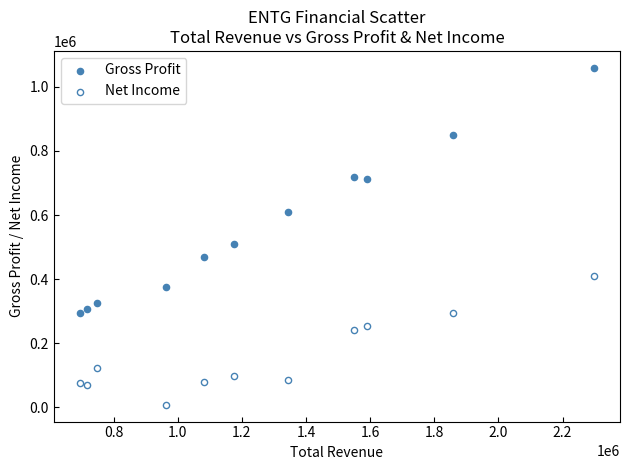

Across all series, what Y value is closest to 533800?

508700